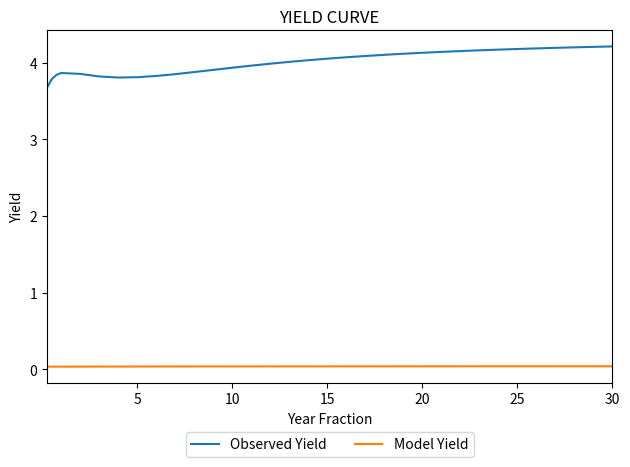

What is the sum of all Model Yield values?

1.3